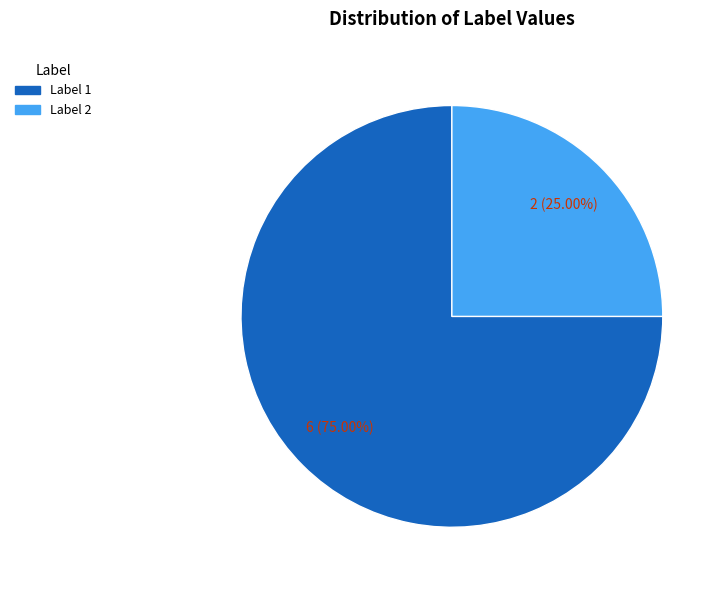

Is there any slice that represents more than half of the pie?

Yes